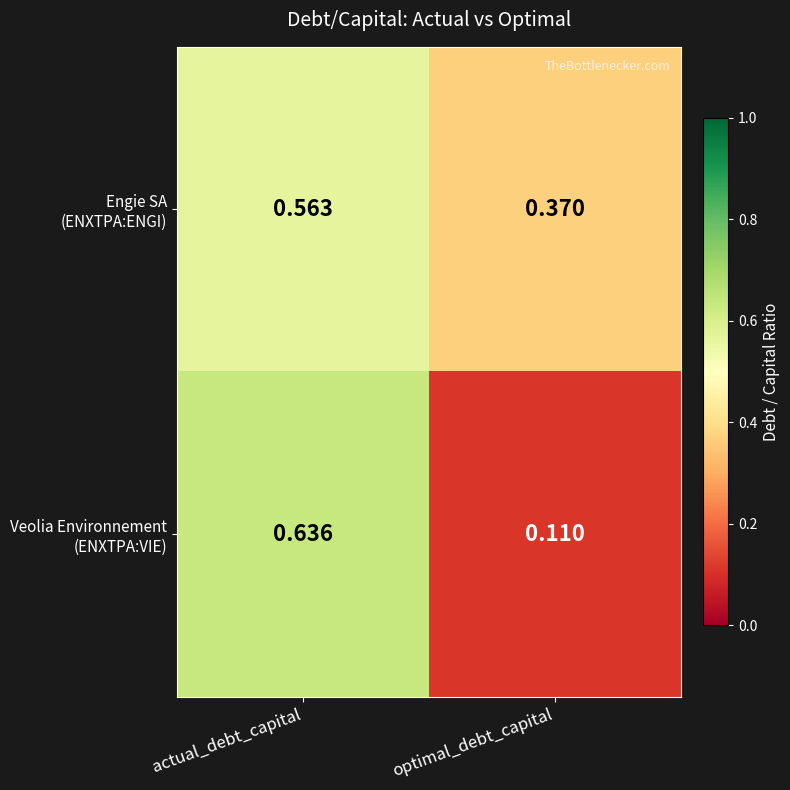

At which category is the sum across all series the highest?

actual_debt_capital